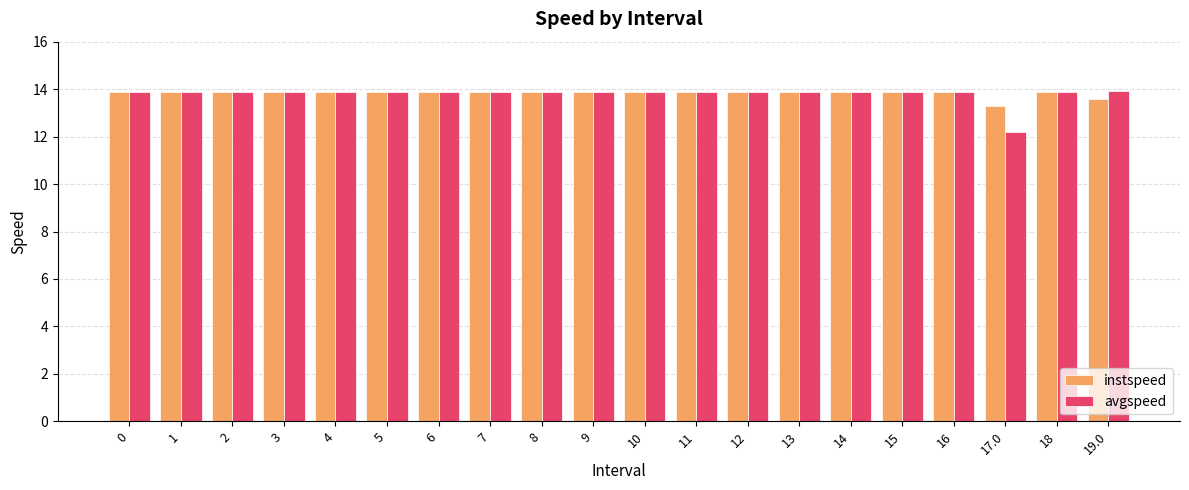

Reading left to right, extract all data points from this chart.

instspeed: 0=13.9	1=13.9	2=13.9	3=13.9	4=13.9	5=13.9	6=13.9	7=13.9	8=13.9	9=13.9	10=13.9	11=13.9	12=13.9	13=13.9	14=13.9	15=13.9	16=13.9	17.0=13.3	18=13.9	19.0=13.6
avgspeed: 0=13.9	1=13.9	2=13.9	3=13.9	4=13.9	5=13.9	6=13.9	7=13.9	8=13.9	9=13.9	10=13.9	11=13.9	12=13.9	13=13.9	14=13.9	15=13.9	16=13.9	17.0=12.2	18=13.9	19.0=13.9